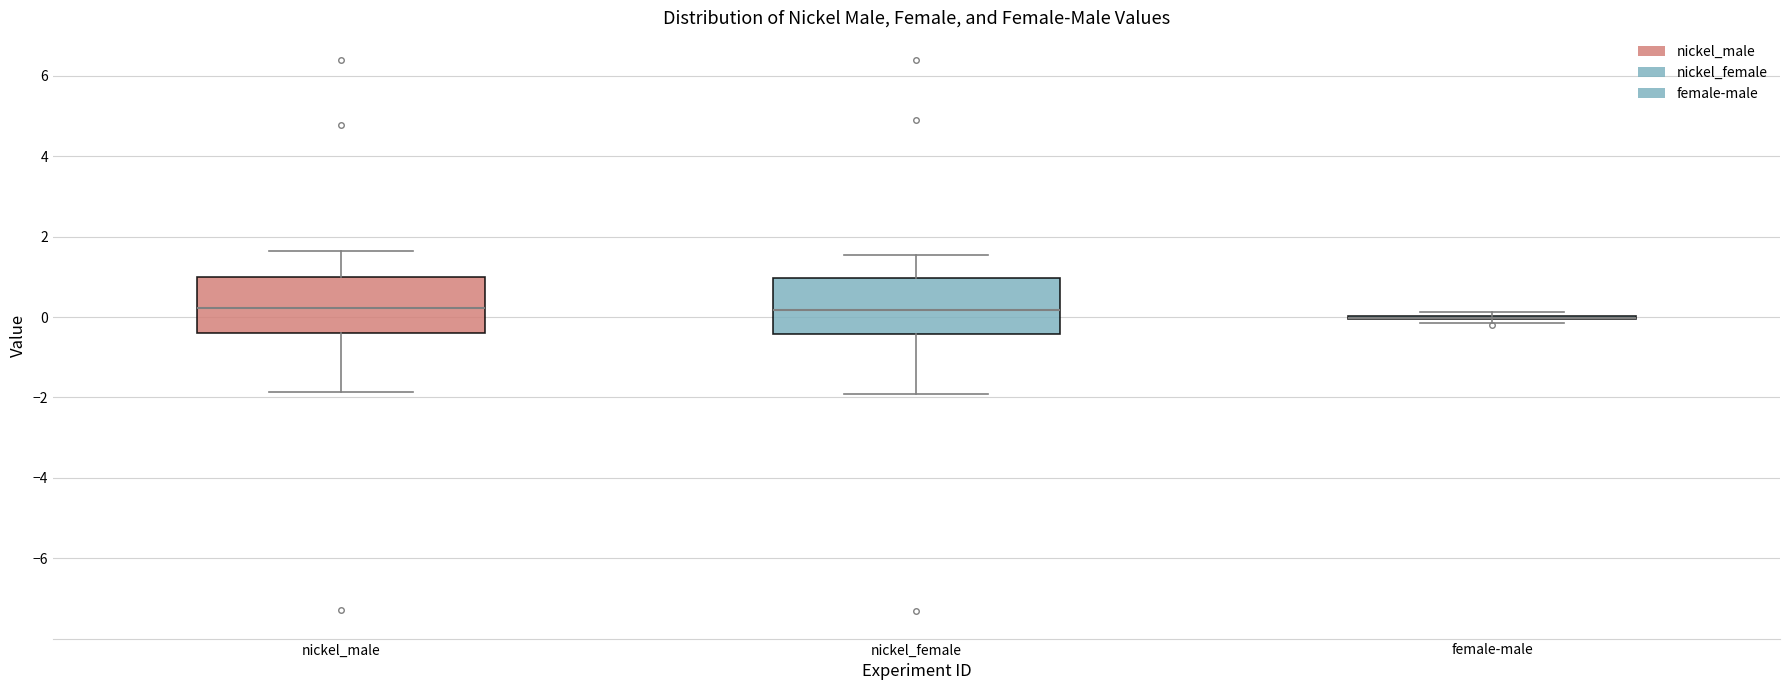

Reading left to right, transcribe this box plot: for each box, give where its median line is, the range the box spans, and where its two whiskers end, as read against the y-axis. The values are not printed on the chart, so give them approximately, as read against the axis.

nickel_male: median 0.2, box -0.4 to 1.0, whiskers -1.8 to 1.6
nickel_female: median 0.2, box -0.4 to 1.0, whiskers -2.0 to 1.6
female-male: box collapsed to a line at 0.0, whiskers -0.2 to 0.2